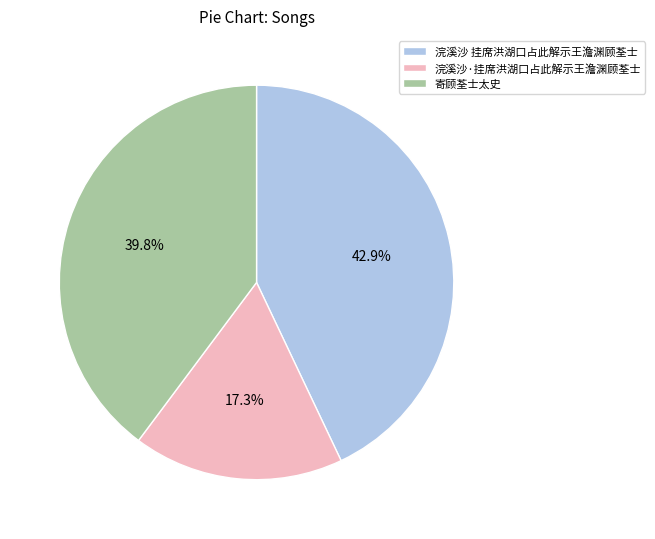

To the nearest percent, what is the difference between the largest and smallest slice percentages?

26%